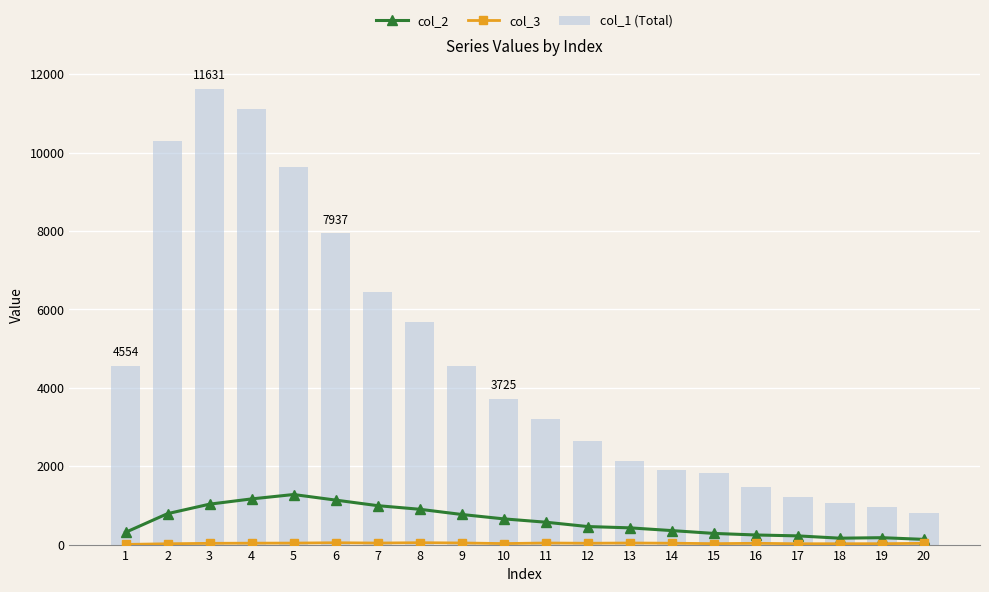

Which series has the largest total across all categories?

col_1 (Total)